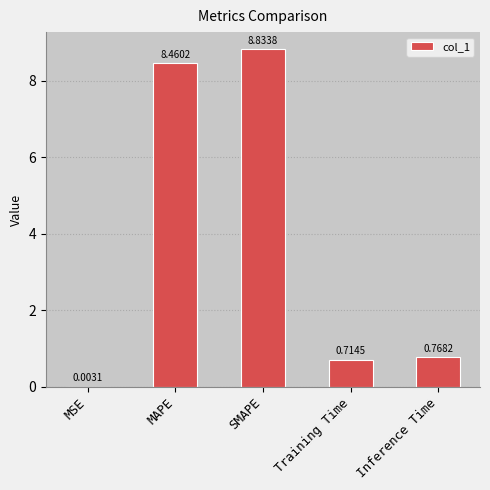

Between MSE and Training Time, which is larger?

Training Time